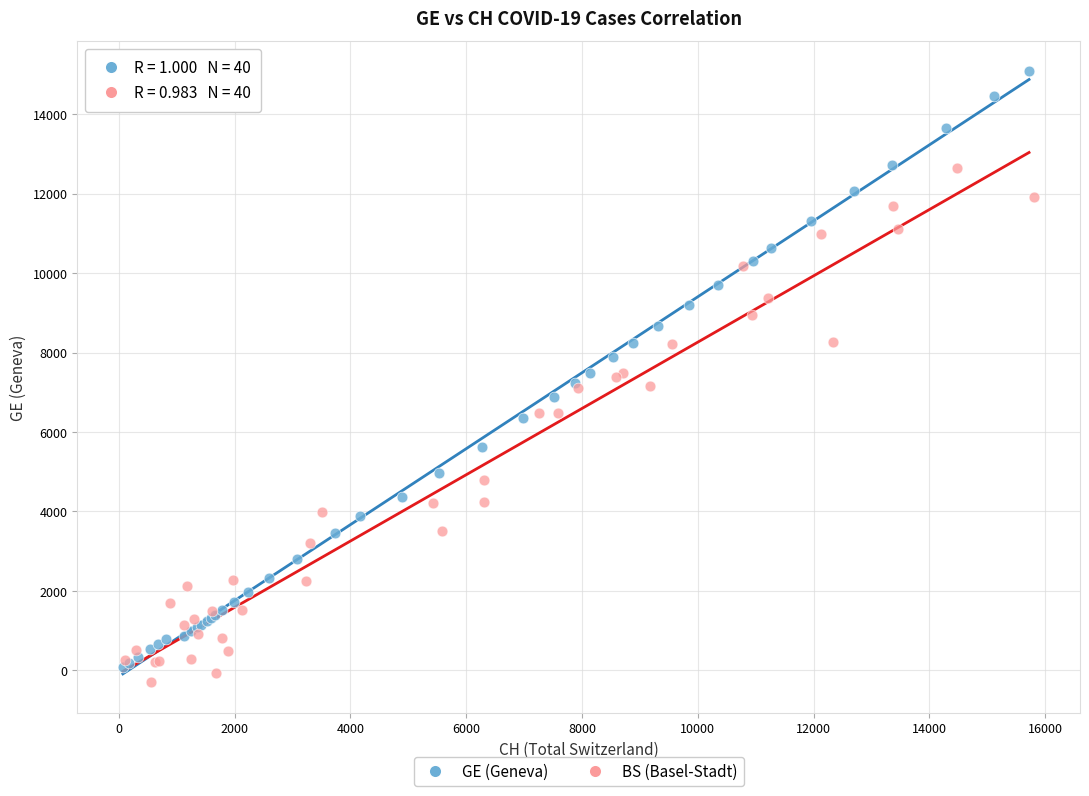

Which series has the widest spread of Y values?

GE (Geneva)